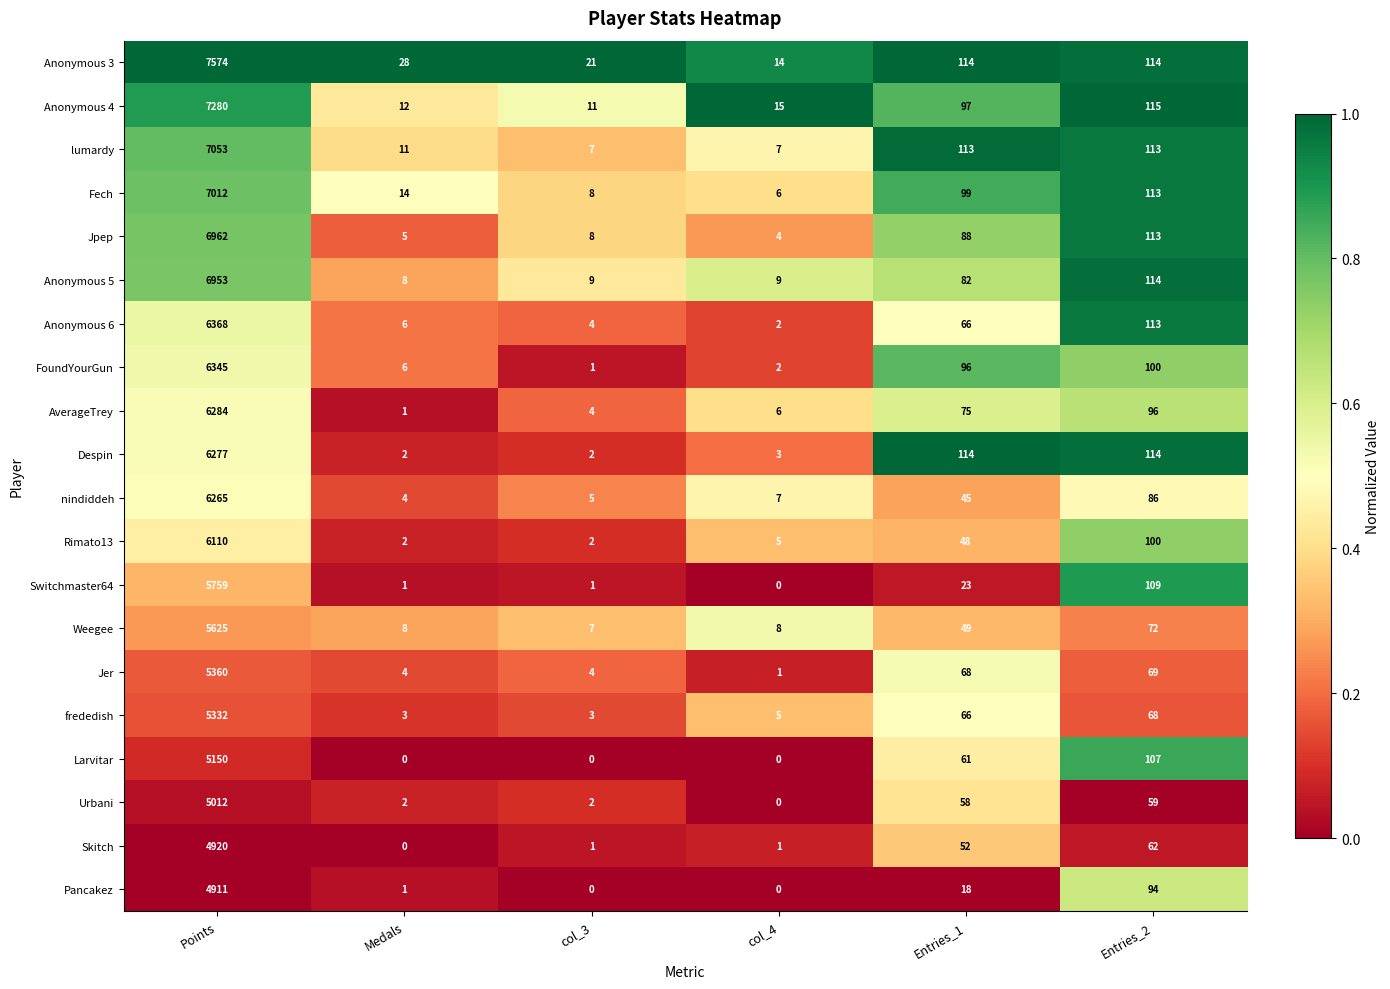

What is the difference between the highest and lowest values at Entries_2?

56